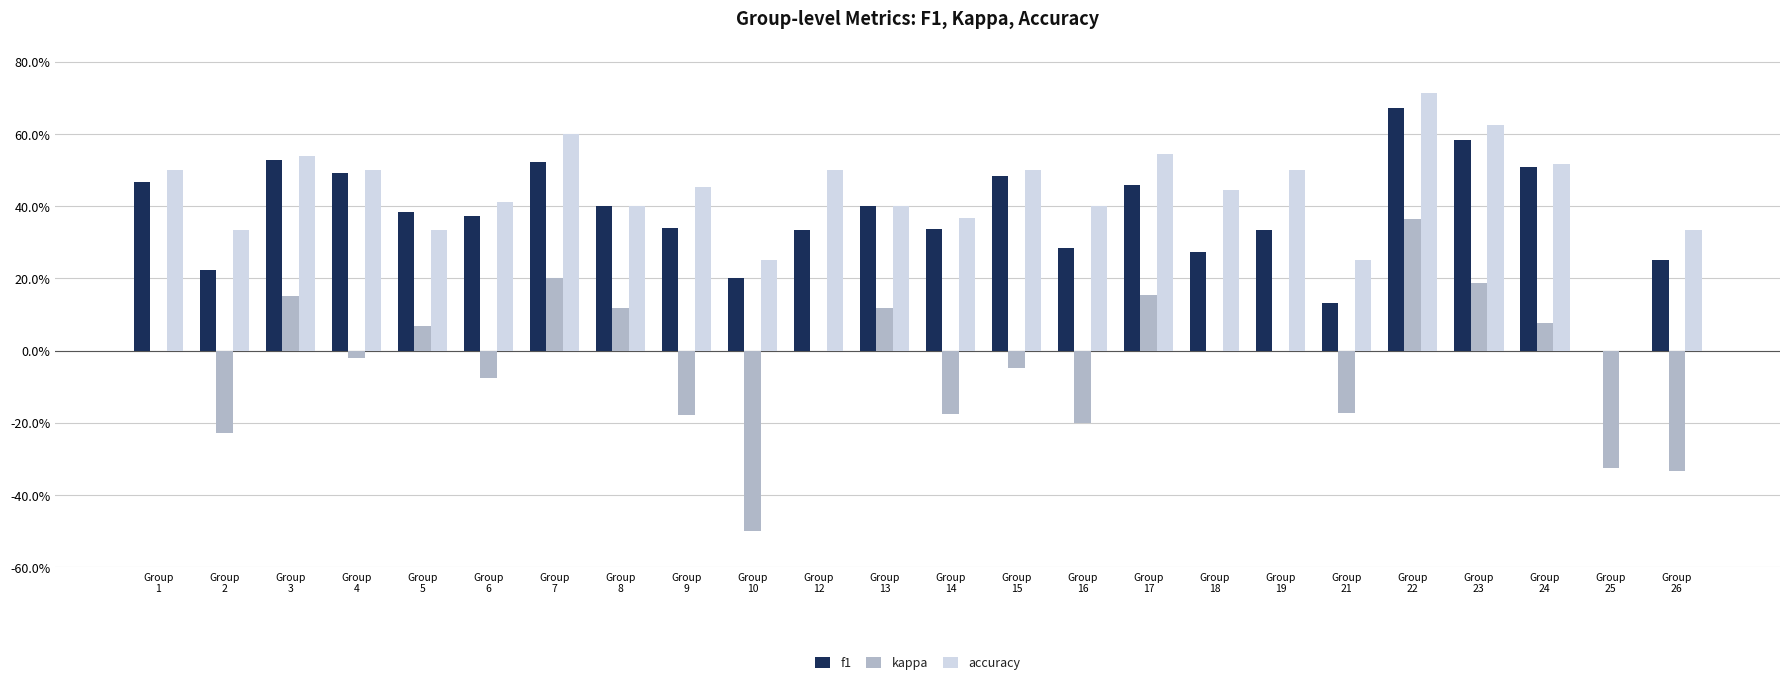

What is the value of the accuracy bar at the 17th from the left?

0.4